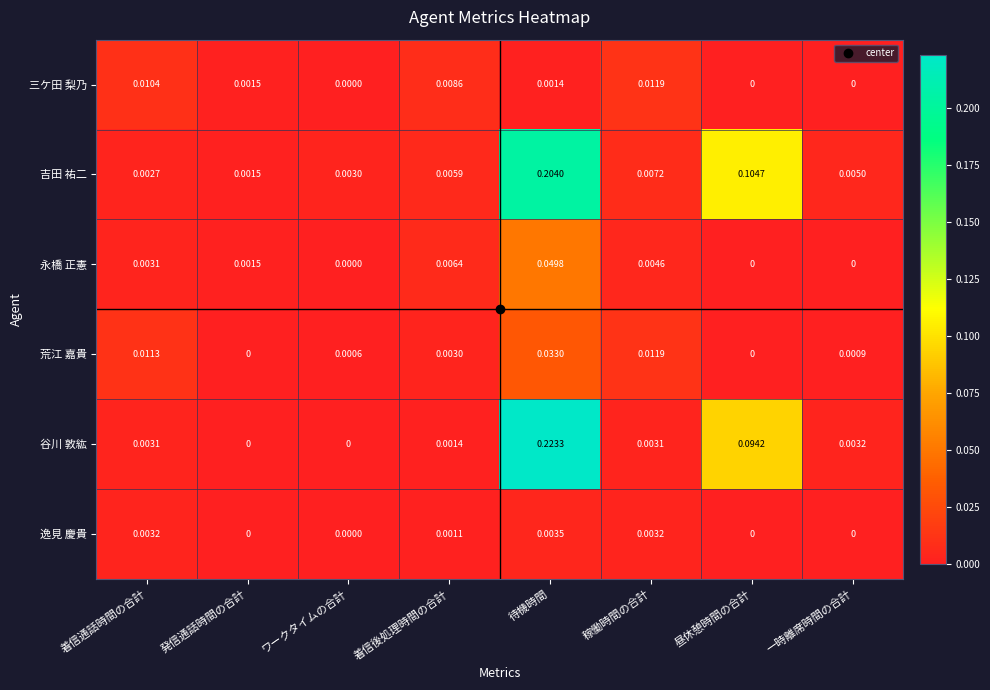

List the series in order of their peak value, lowest first.

逸見 慶貴, 三ケ田 梨乃, 荒江 嘉貴, 永橋 正憲, 吉田 祐二, 谷川 敦紘